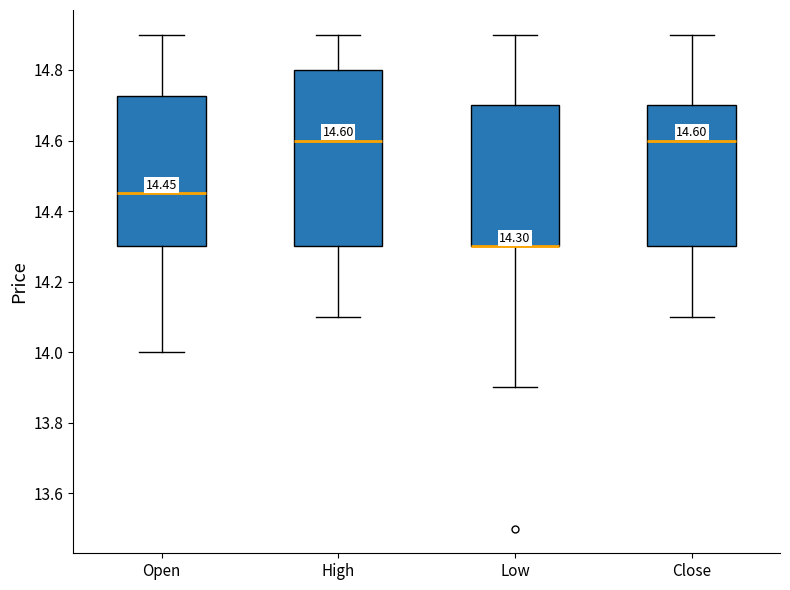

Which box is the tallest, from its lower edge to its upper edge?

High